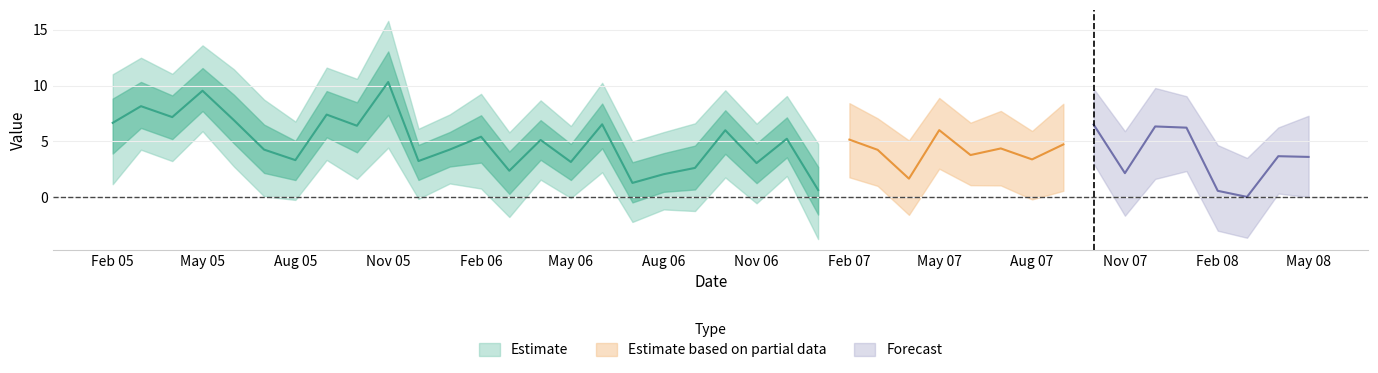

How many interior local peaks does the Low series have?

15